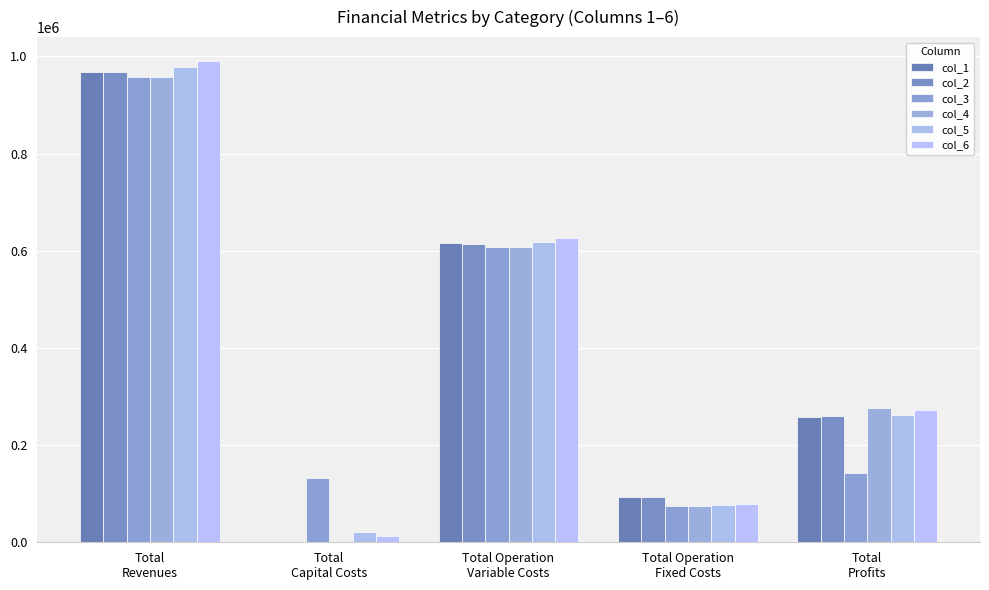

Rank the categories by col_2 value from lowest to highest.

Total
Capital Costs, Total Operation
Fixed Costs, Total
Profits, Total Operation
Variable Costs, Total
Revenues